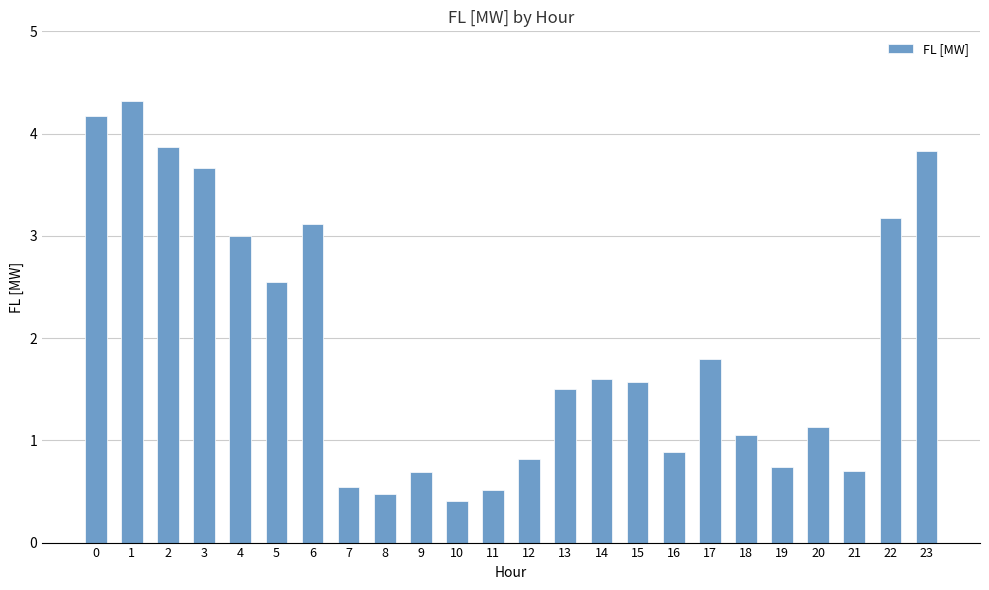

Which has a higher value, 21 or 20?

20